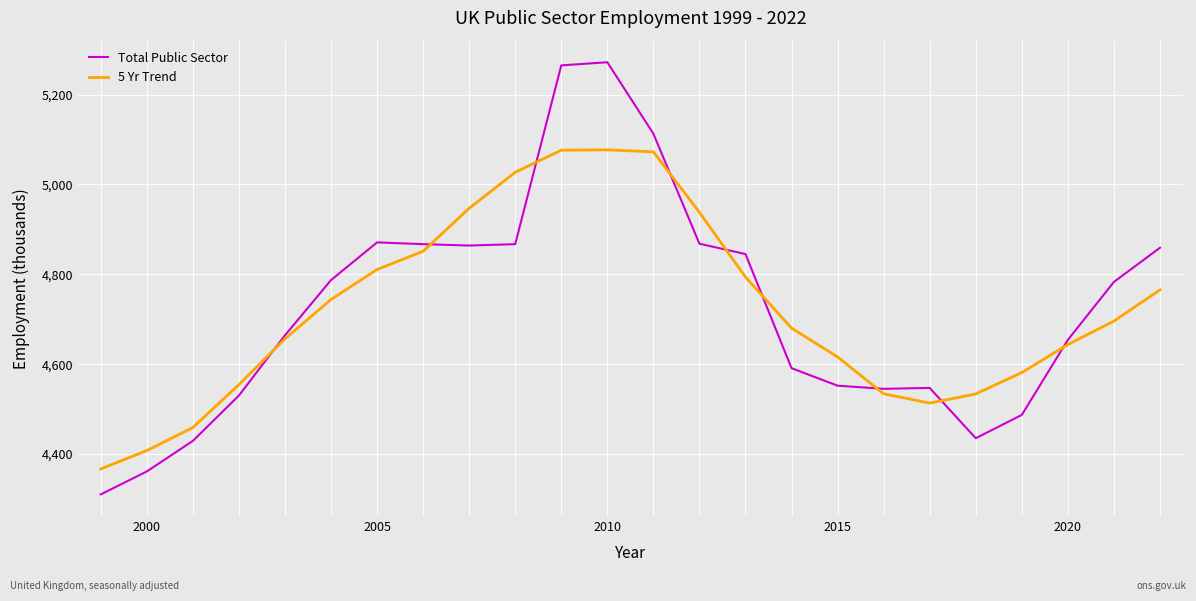

Rank the series by their maximum value, from highest to lowest.

Total Public Sector, 5 Yr Trend